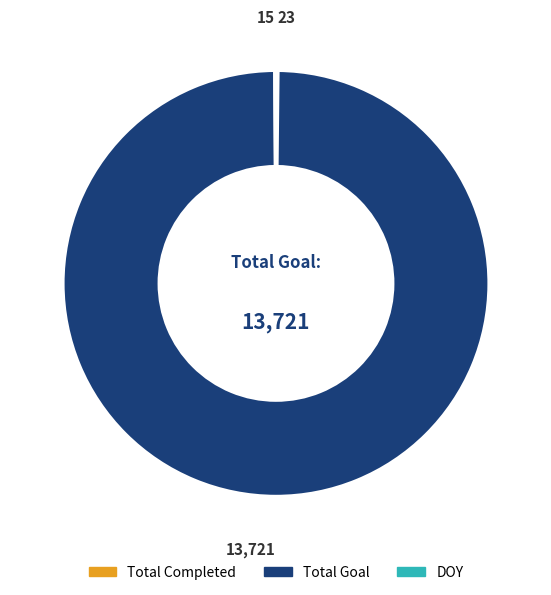

Is there a majority slice in this chart?

Yes